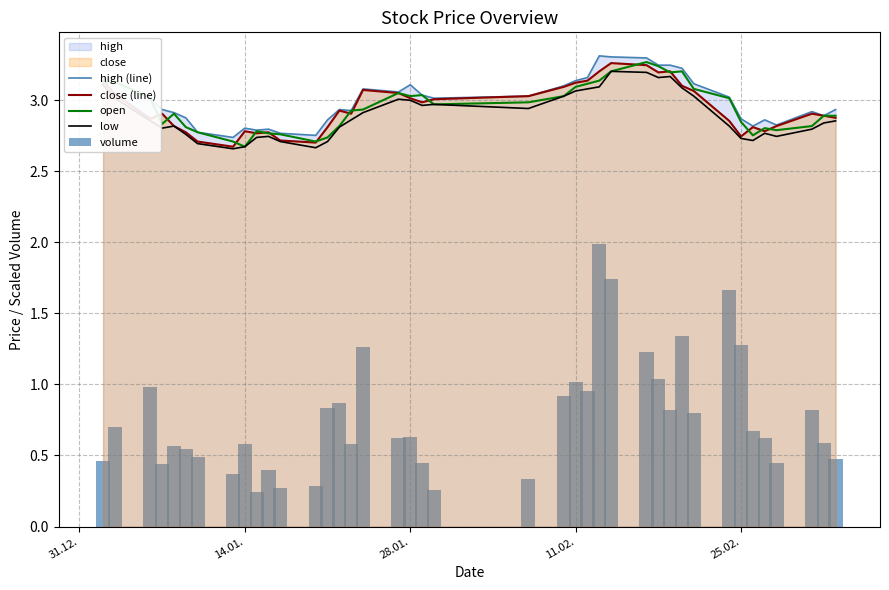

Reading right to left, extract all data points from this chart.

high (line): 2.9	2.9	2.9	2.8	2.9	2.8	2.9	3.0	3.1	3.2	3.2	3.2	3.3	3.3	3.3	3.2	3.1	3.1	3.0	3.0	3.0	3.1	3.1	3.1	2.9	2.9	2.9	2.8	2.8	2.8	2.8	2.8	2.7	2.8	2.9	2.9	2.9	3.0	3.1	3.2
close (line): 2.9	2.9	2.9	2.8	2.8	2.8	2.7	2.9	3.1	3.1	3.2	3.2	3.2	3.3	3.2	3.1	3.1	3.1	3.0	3.0	3.0	3.0	3.1	3.1	2.9	2.9	2.8	2.7	2.7	2.8	2.8	2.8	2.7	2.7	2.8	2.8	2.9	2.9	3.0	3.1
open: 2.9	2.9	2.8	2.8	2.8	2.8	2.8	3.0	3.1	3.2	3.2	3.2	3.3	3.2	3.1	3.1	3.1	3.0	3.0	3.0	3.0	3.0	3.1	2.9	2.9	2.8	2.7	2.7	2.8	2.8	2.8	2.7	2.7	2.8	2.8	2.9	2.8	3.0	3.1	3.1
low: 2.9	2.8	2.8	2.7	2.8	2.7	2.7	2.8	3.0	3.1	3.2	3.2	3.2	3.2	3.1	3.1	3.1	3.0	2.9	3.0	3.0	3.0	3.0	2.9	2.9	2.8	2.7	2.7	2.7	2.7	2.7	2.7	2.7	2.7	2.8	2.8	2.8	2.9	3.0	3.1
volume: 0.5	0.6	0.8	0.4	0.6	0.7	1.3	1.7	0.8	1.3	0.8	1.0	1.2	1.7	2.0	1.0	1.0	0.9	0.3	0.3	0.4	0.6	0.6	1.3	0.6	0.9	0.8	0.3	0.3	0.4	0.2	0.6	0.4	0.5	0.5	0.6	0.4	1.0	0.7	0.5